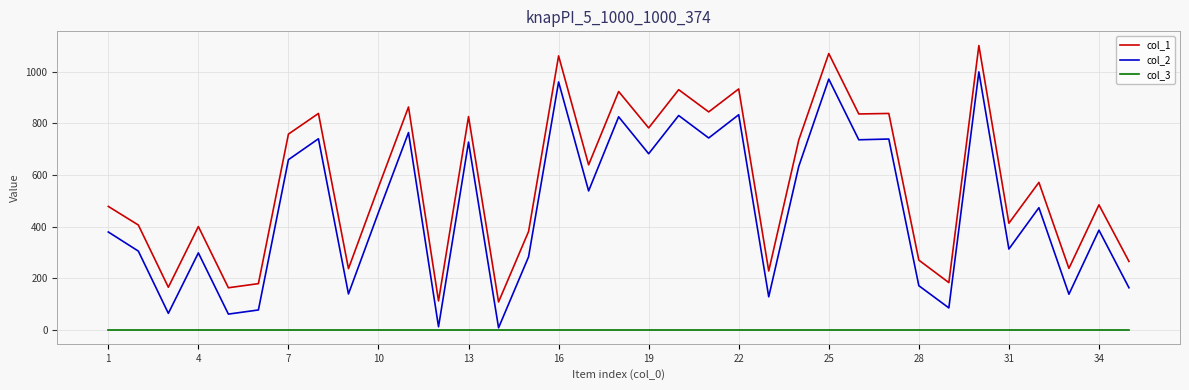

List the series in order of their overall mean, lowest first.

col_3, col_2, col_1